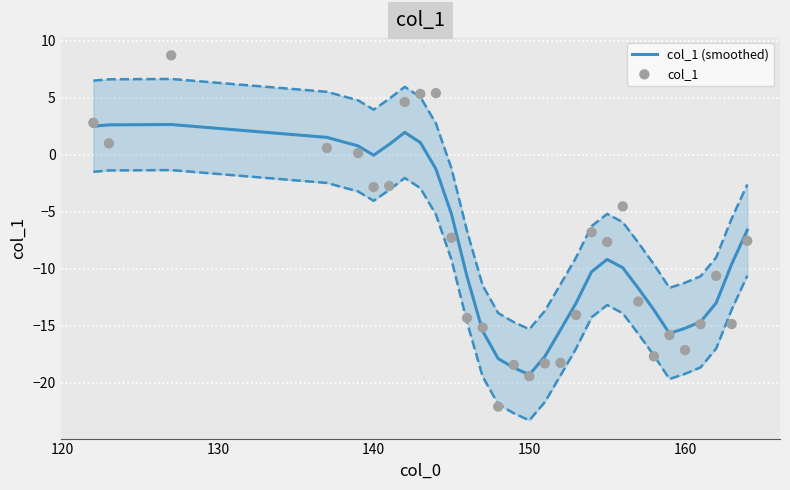

What are all the series names shown in the legend?

col_1 (smoothed), col_1